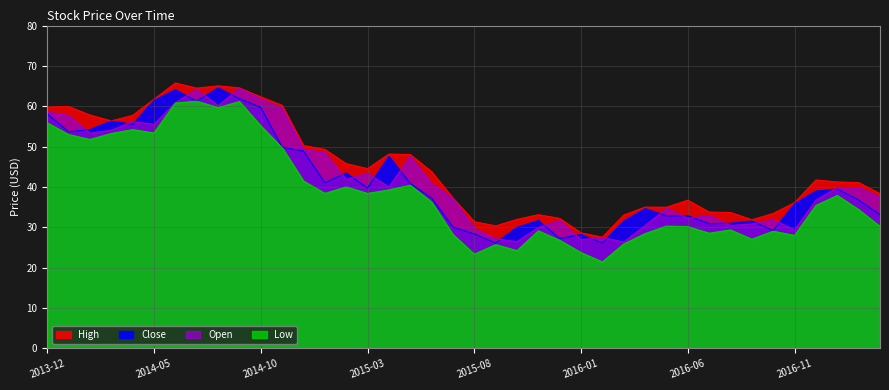

True or false: Close and Open cross at least once.

True